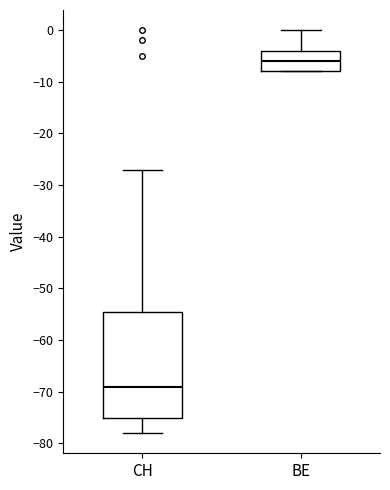

Which box's median line is the highest?

BE